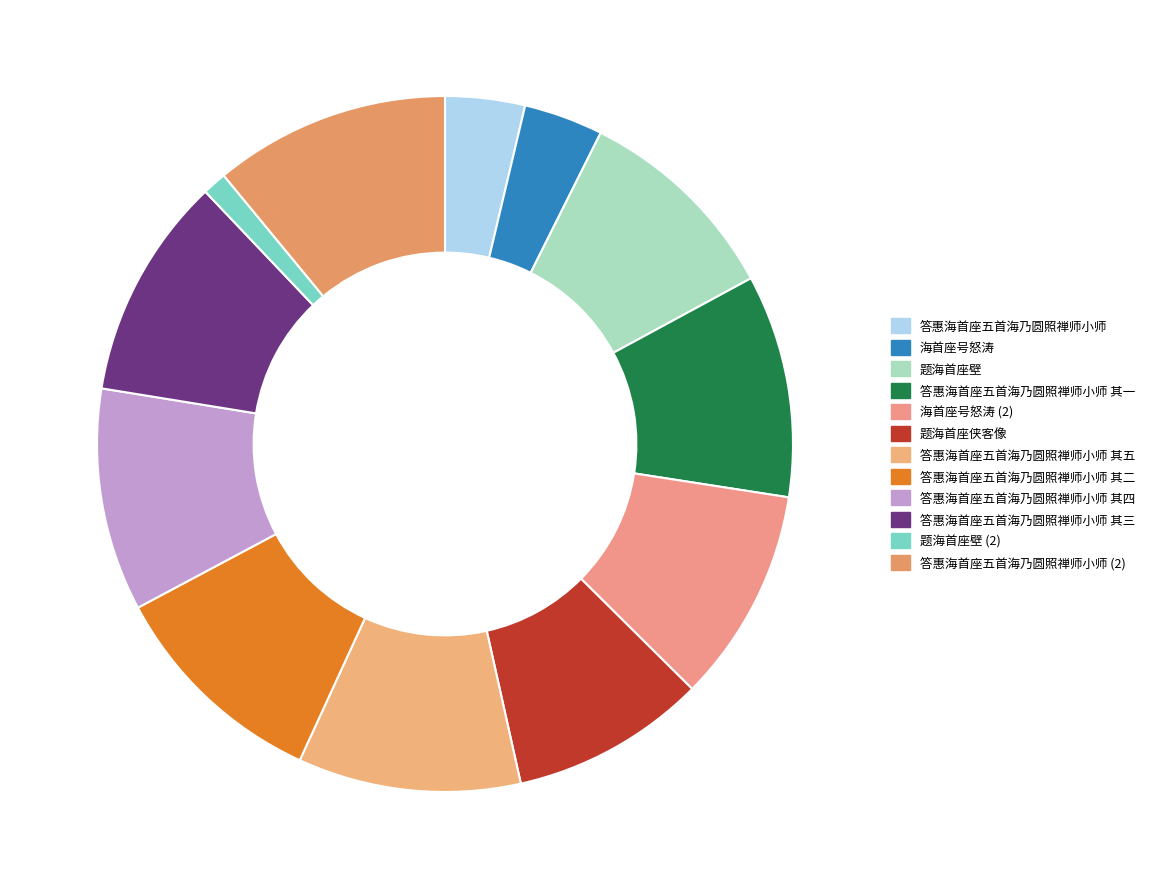

Is it true that 答惠海首座五首海乃圆照禅师小师 其二 is 1% of the pie?

False